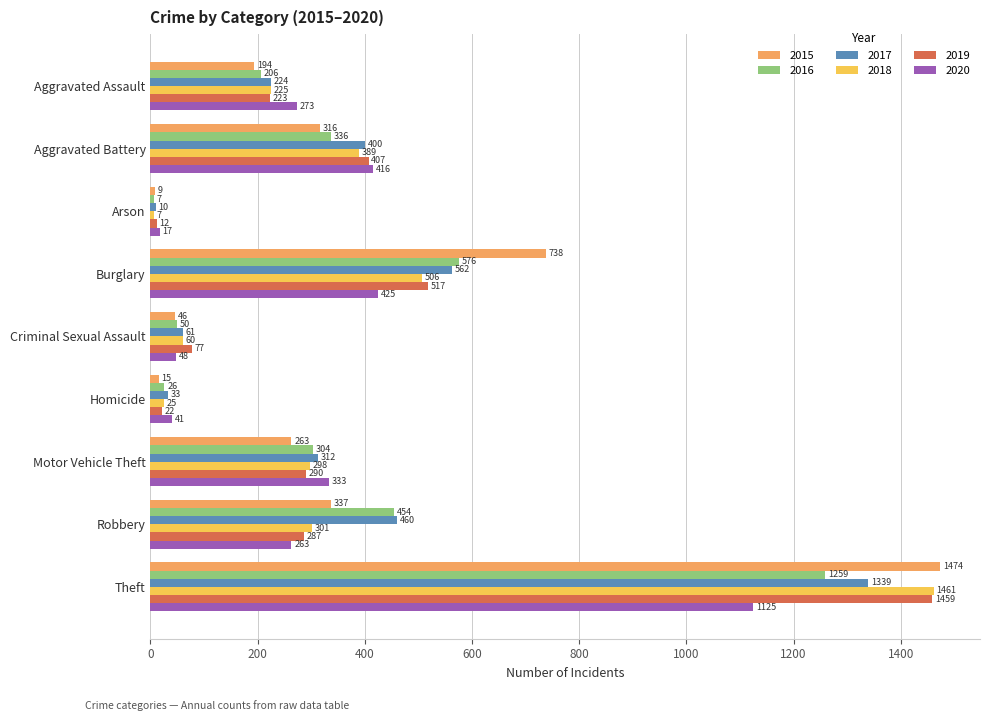

What is the sum of the 2019 values at Arson and Theft?

1471